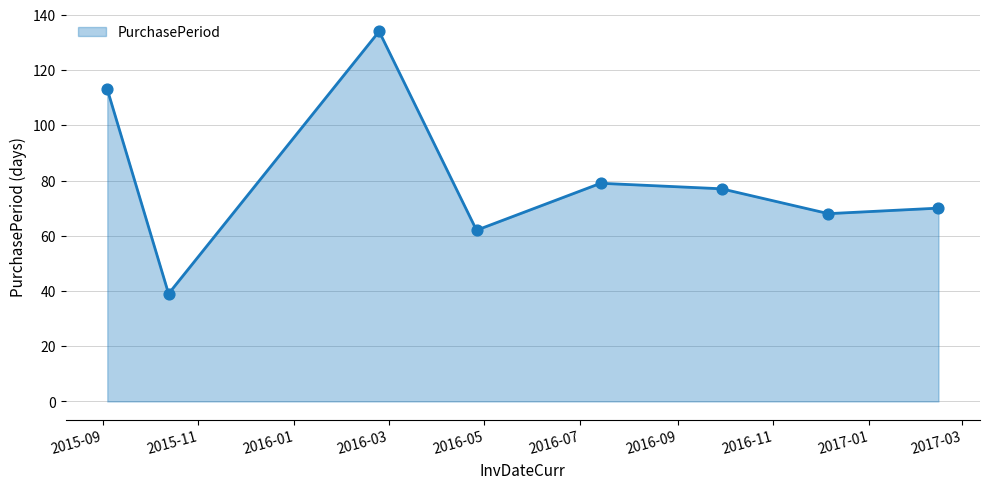

What is the minimum value shown in the chart?

39